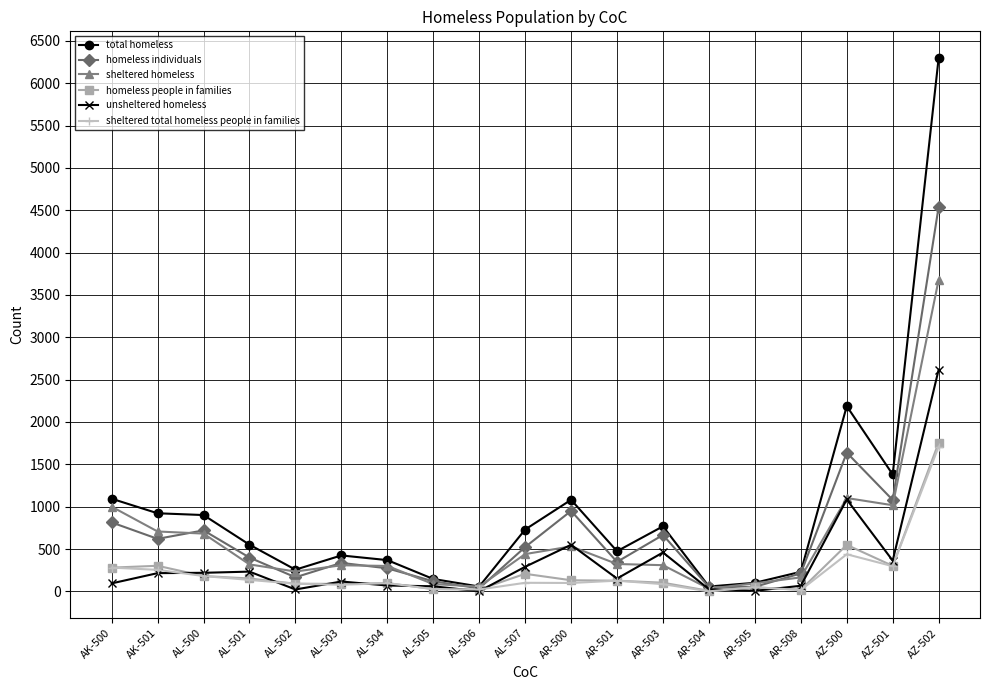

How many distinct data groups are displayed?

6